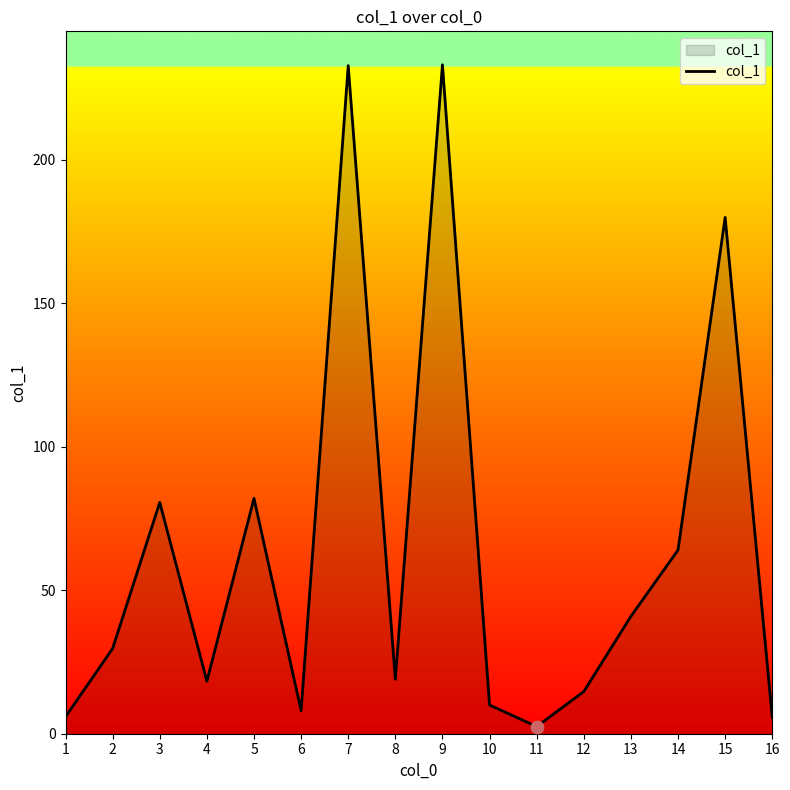

Between 3 and 12, which is larger?

3